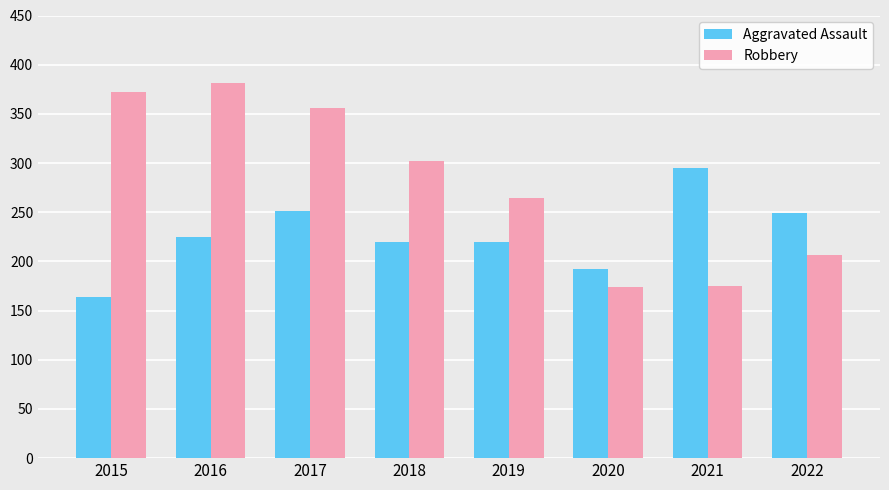

The Robbery series shows 264 at 2019. True or false?

True